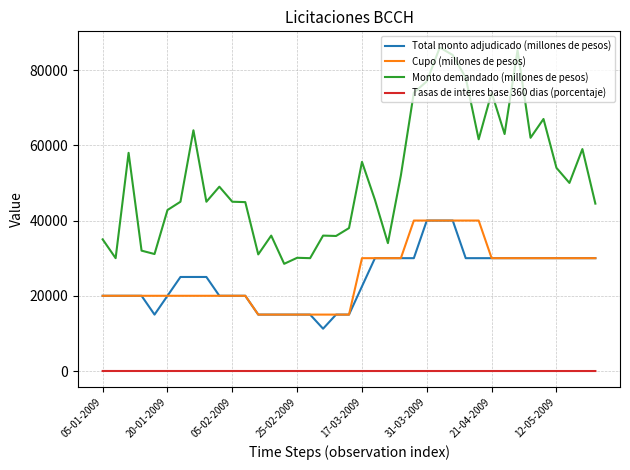

Which series has the largest total across all categories?

Monto demandado (millones de pesos)